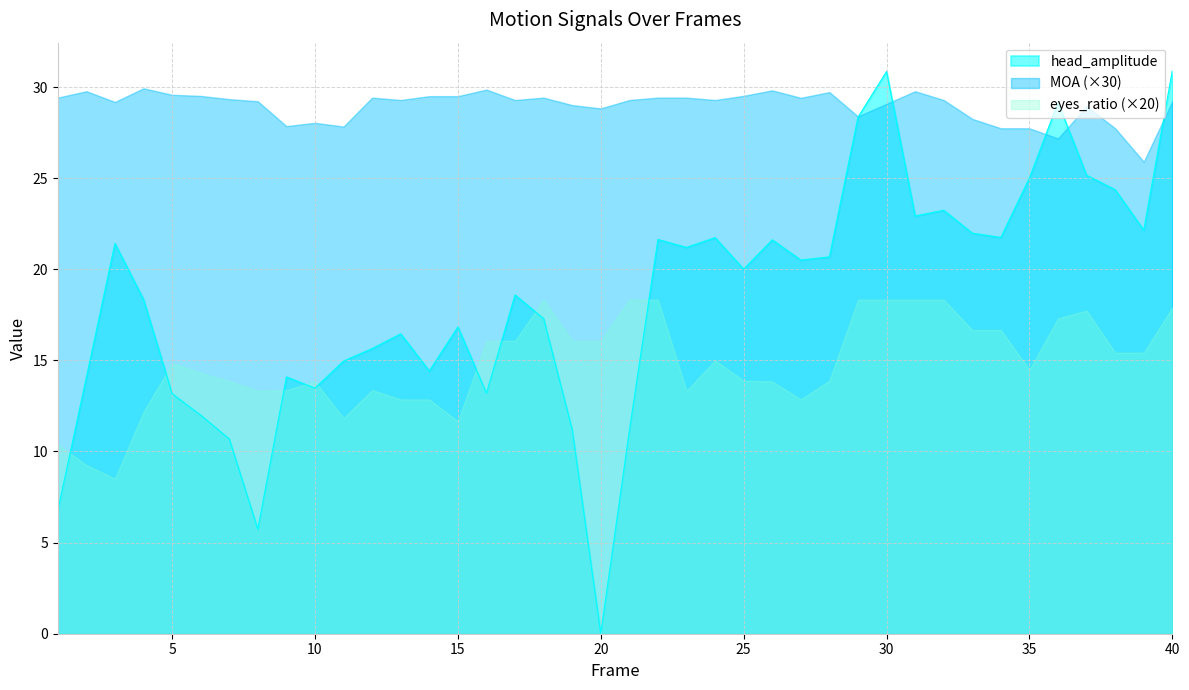

The head_amplitude series shows 29.6 at 39. True or false?

False